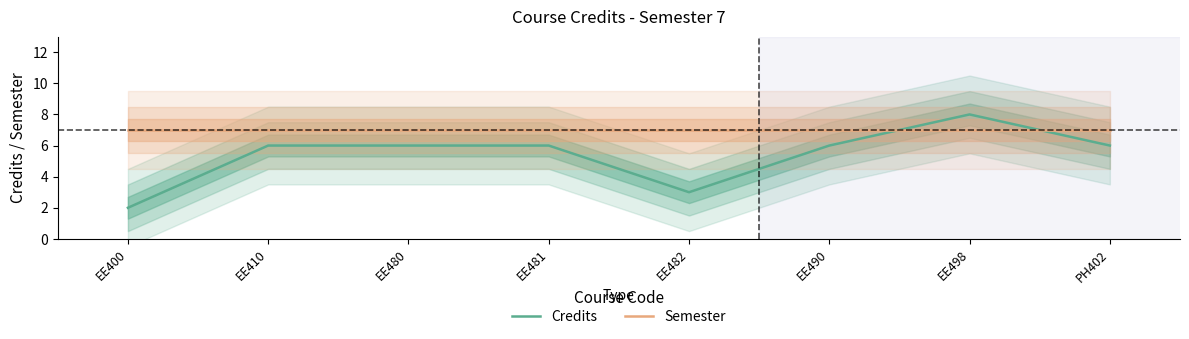

What position from the right is EE481?

5